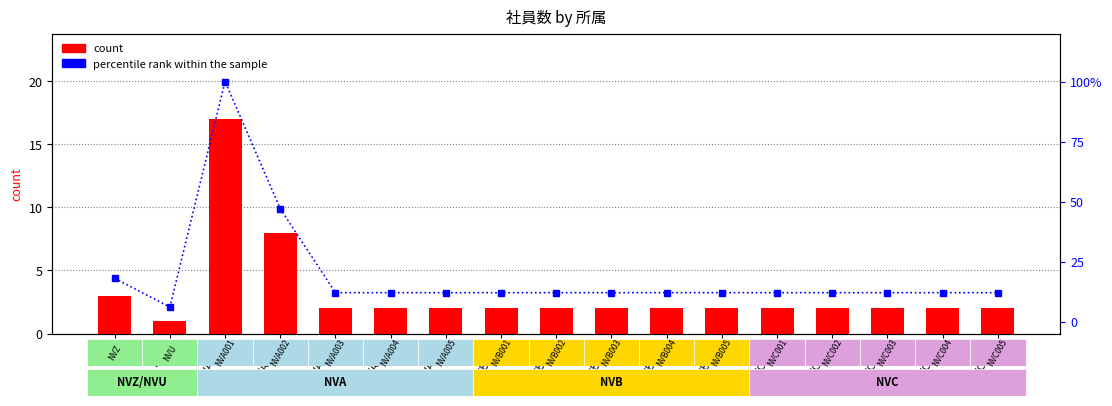

Which series has the largest total across all categories?

percentile rank within the sample